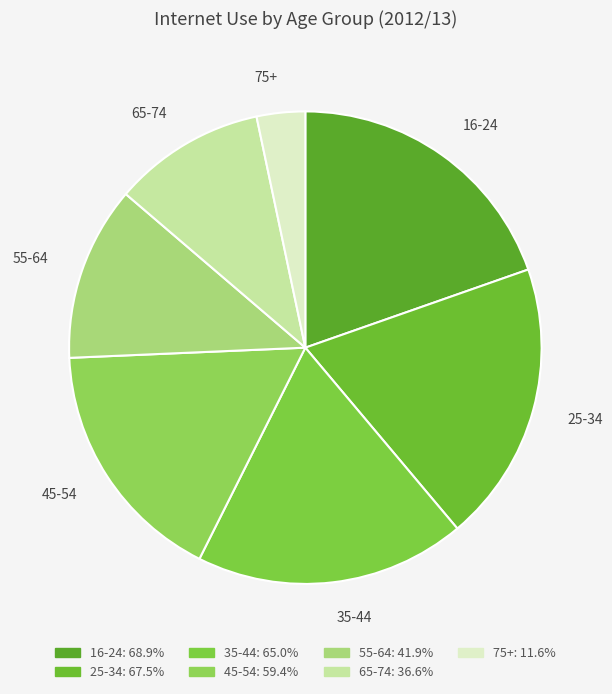

Does 25-34 account for over 50% of the chart?

No